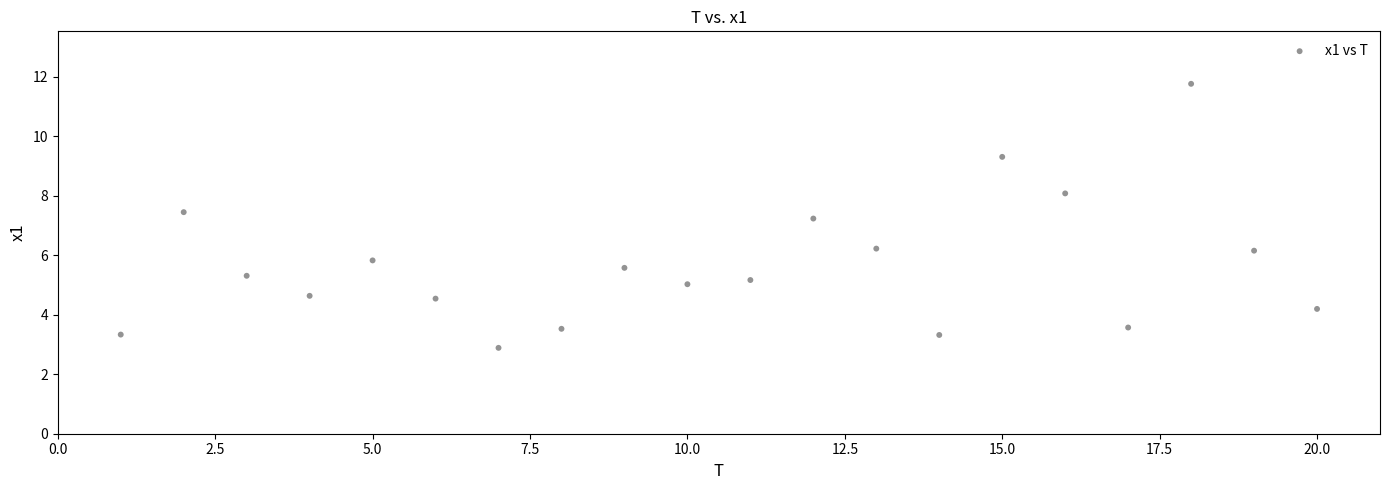

What Y value in the scatter plot is closest to 7?

7.2